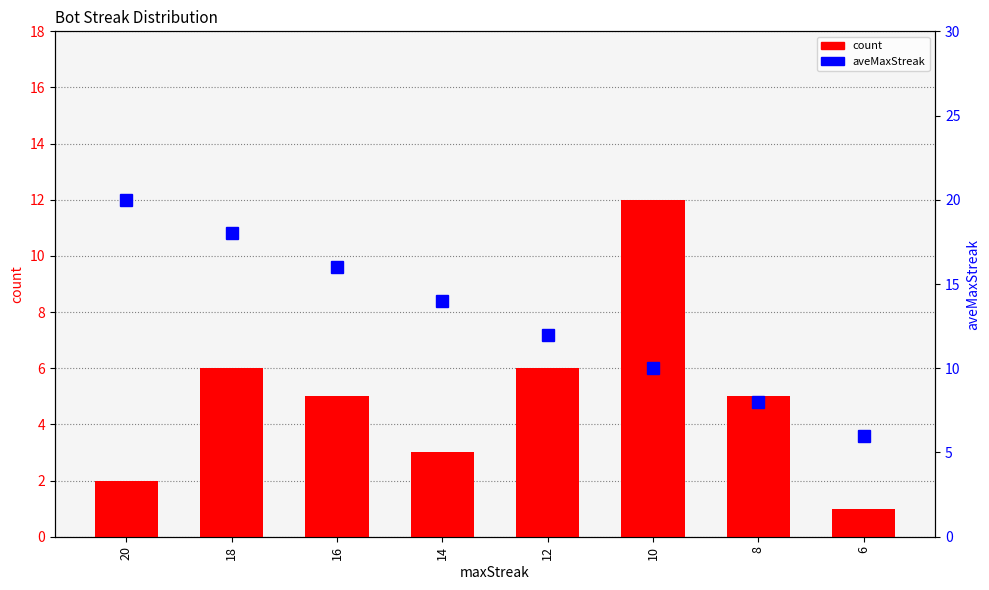

Reading left to right, what are all the values shown in this chart?

count: 20=2	18=6	16=5	14=3	12=6	10=12	8=5	6=1
aveMaxStreak: 20=20	18=18	16=16	14=14	12=12	10=10	8=8	6=6